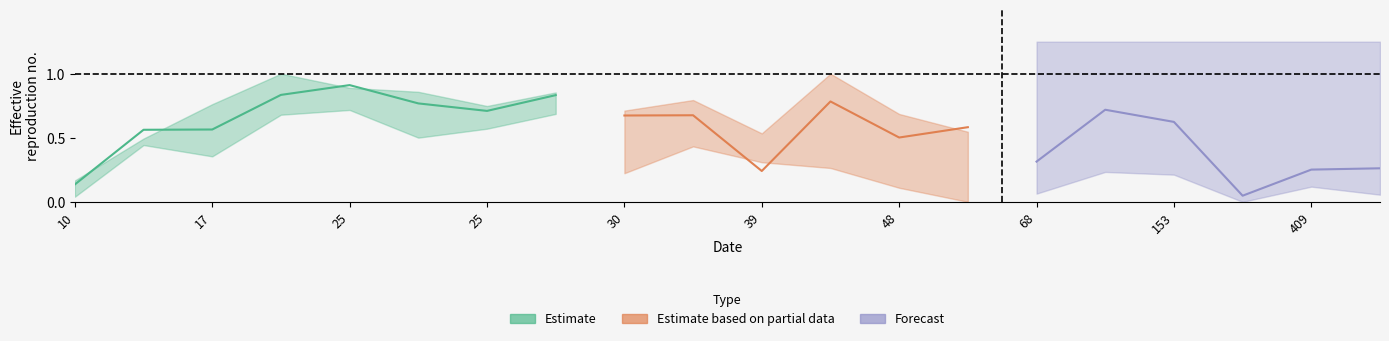

What is the greatest value displayed?

1.0